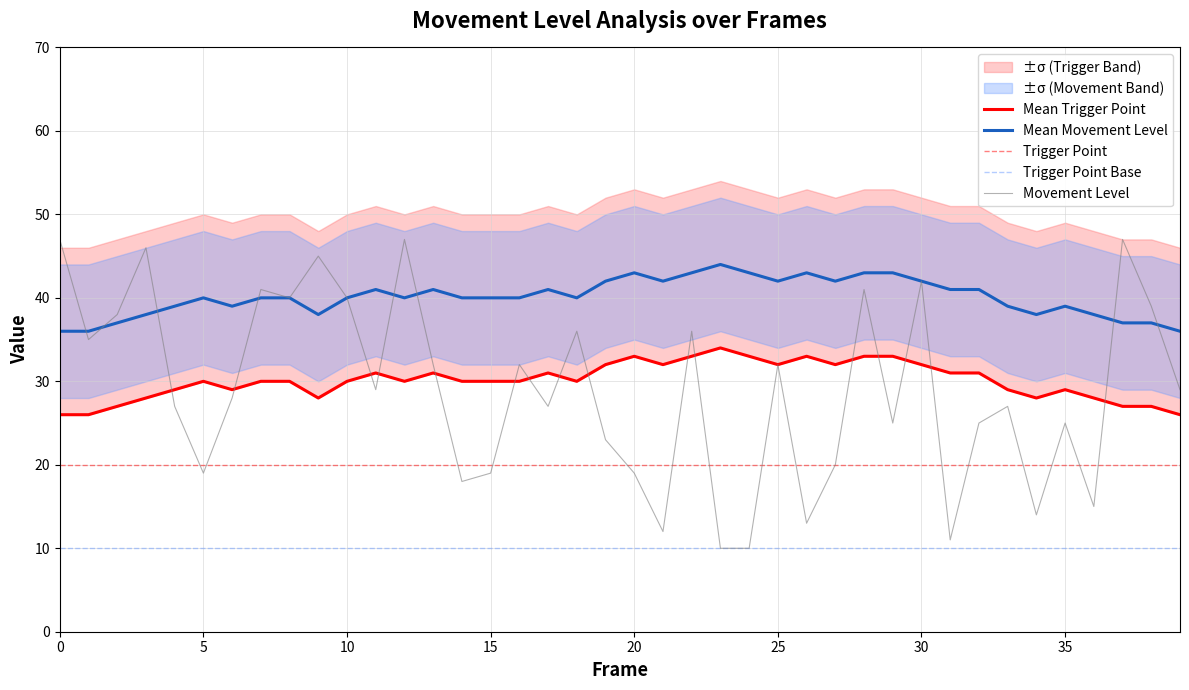

How many lines are shown in the chart?

5